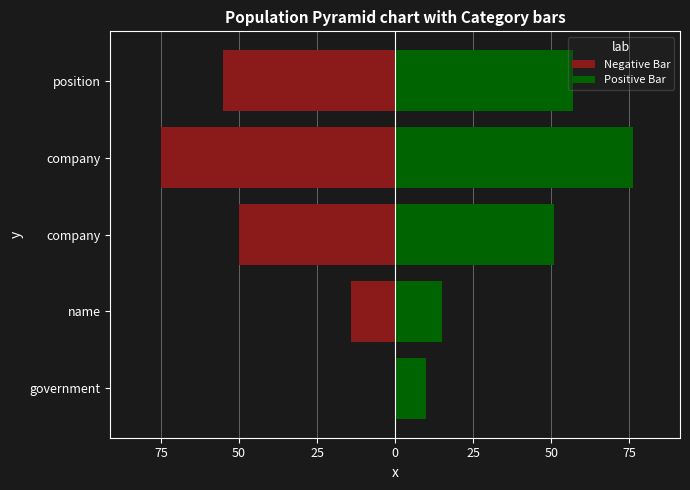

Reading left to right, extract all data points from this chart.

Negative Bar: 0	-14	-50	-75	-55
Positive Bar: 10	15	51	76	57